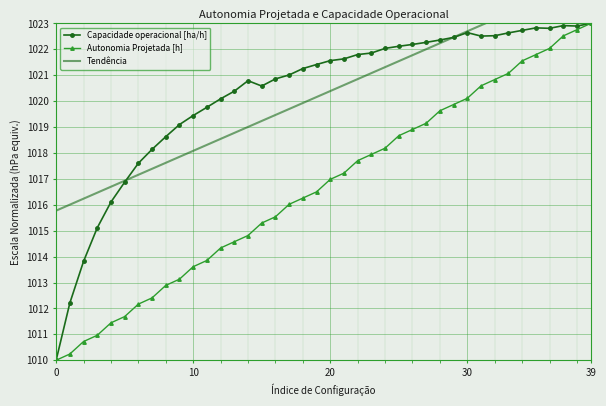

True or false: Autonomia Projetada [h] and Capacidade operacional [ha/h] intersect in this chart.

False